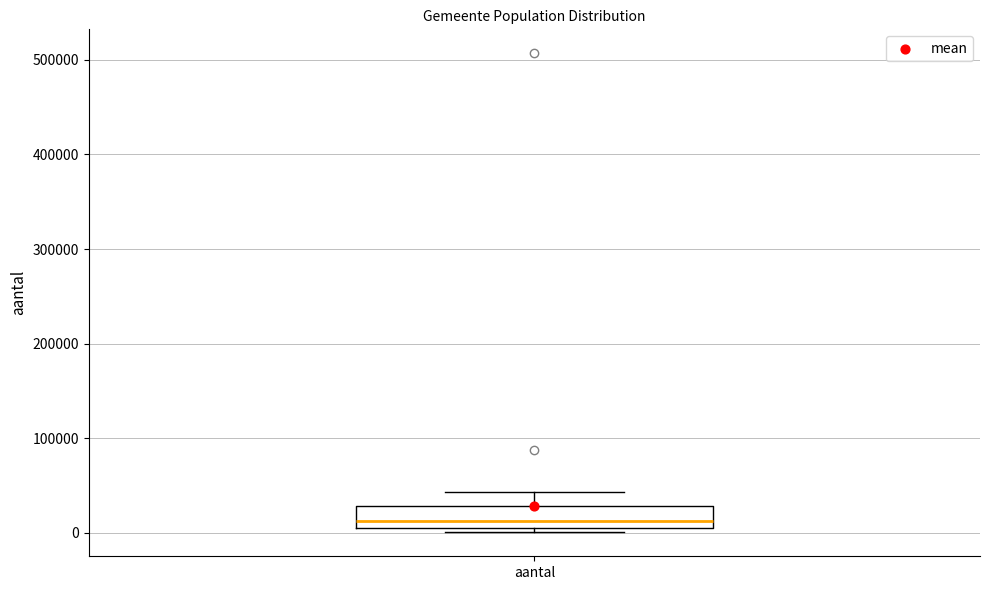

Transcribe this box plot: give where the median line is, the range the box spans, and where the two whiskers end, as read against the y-axis. The values are not printed on the chart, so give them approximately, as read against the axis.

median 10000, box 0 to 30000, whiskers 0 (just below the box's lower edge) to 40000